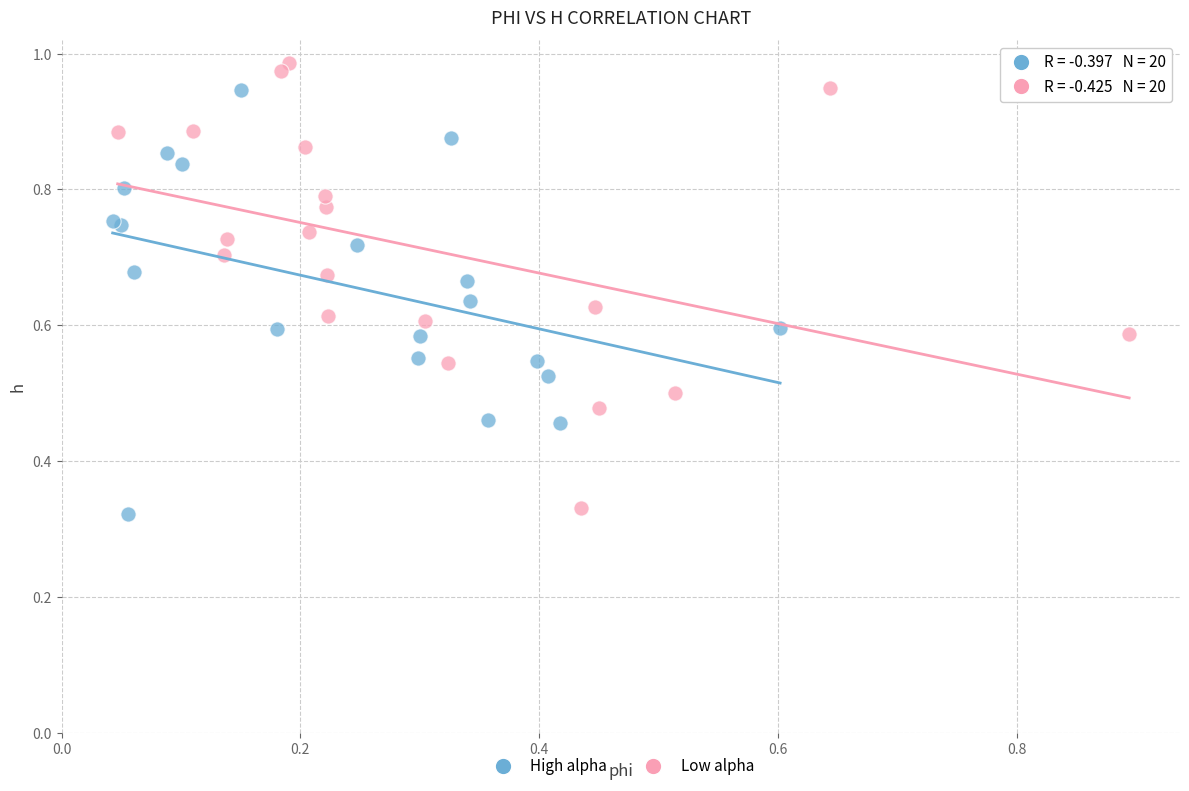

Which series has the largest Y range (max minus min)?

Low alpha